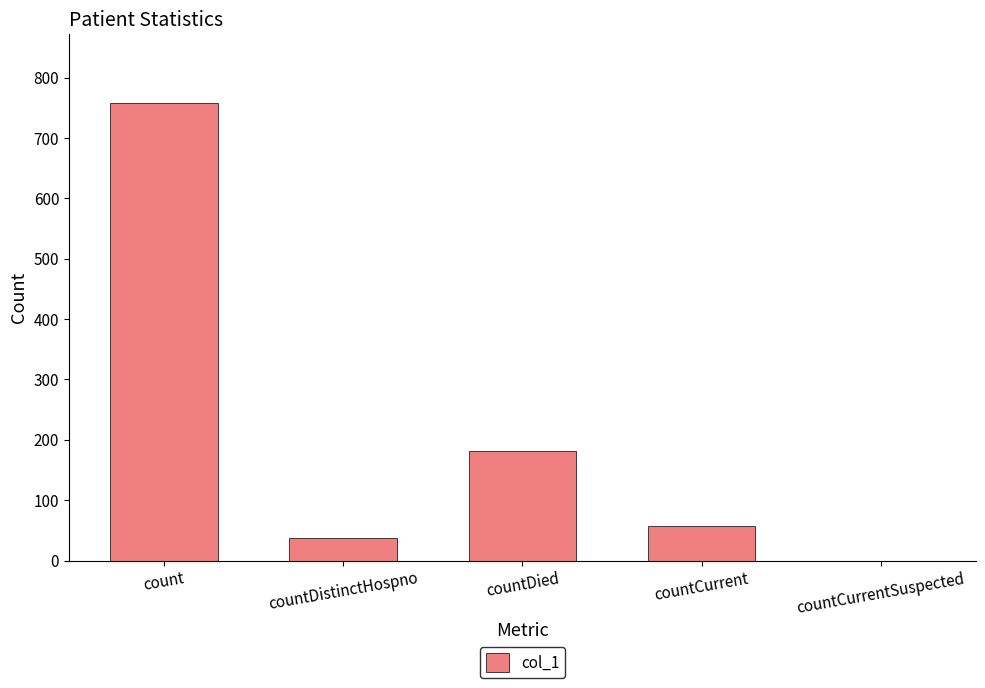

What is the change in value from count to countCurrent?

-700